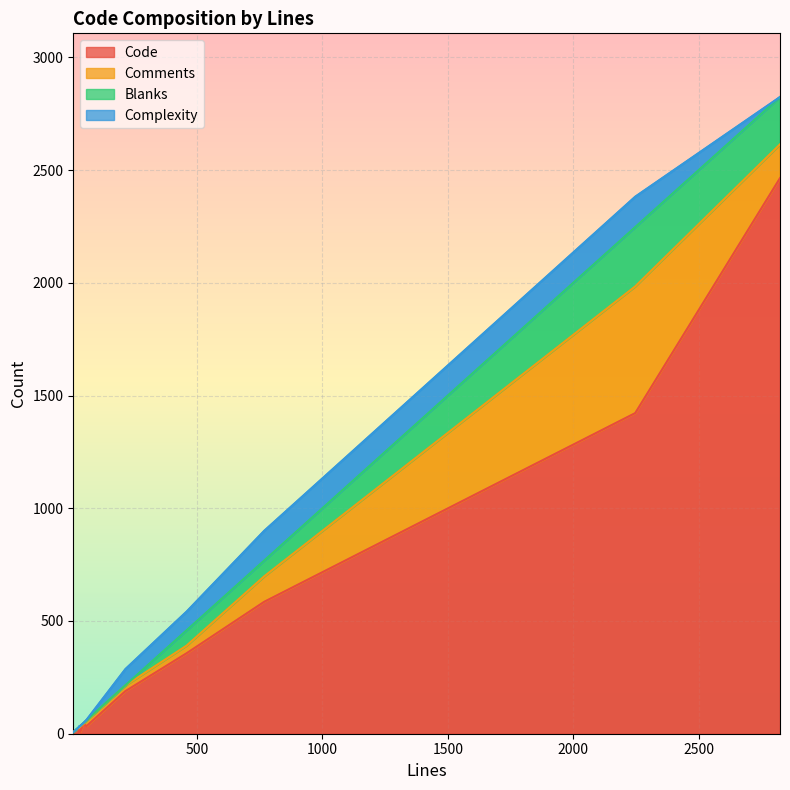

What is the sum of the Code values at 30 and 32?

36